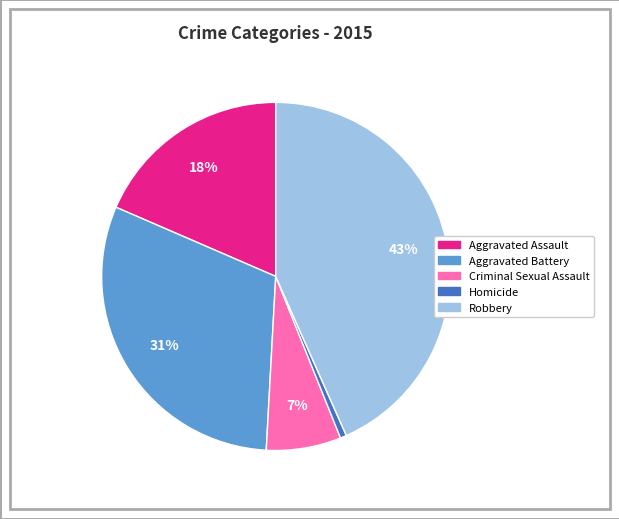

To the nearest percent, what is the combined percentage of Homicide and Robbery?

44%